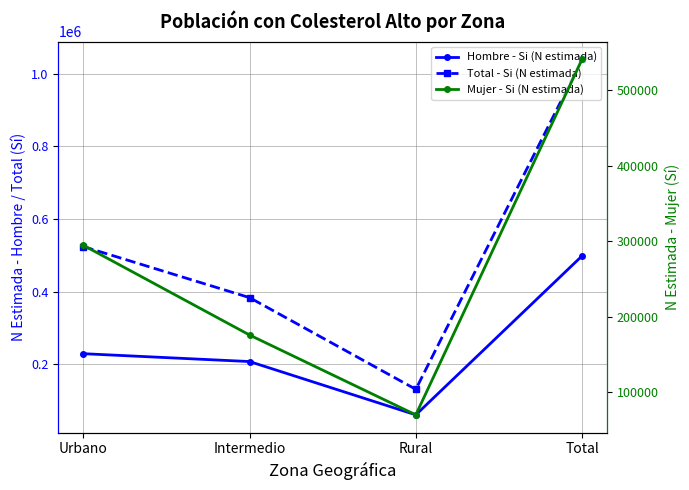

Is the value of Hombre - Si (N estimada) at Total greater than the value of Total - Si (N estimada) at Intermedio?

Yes